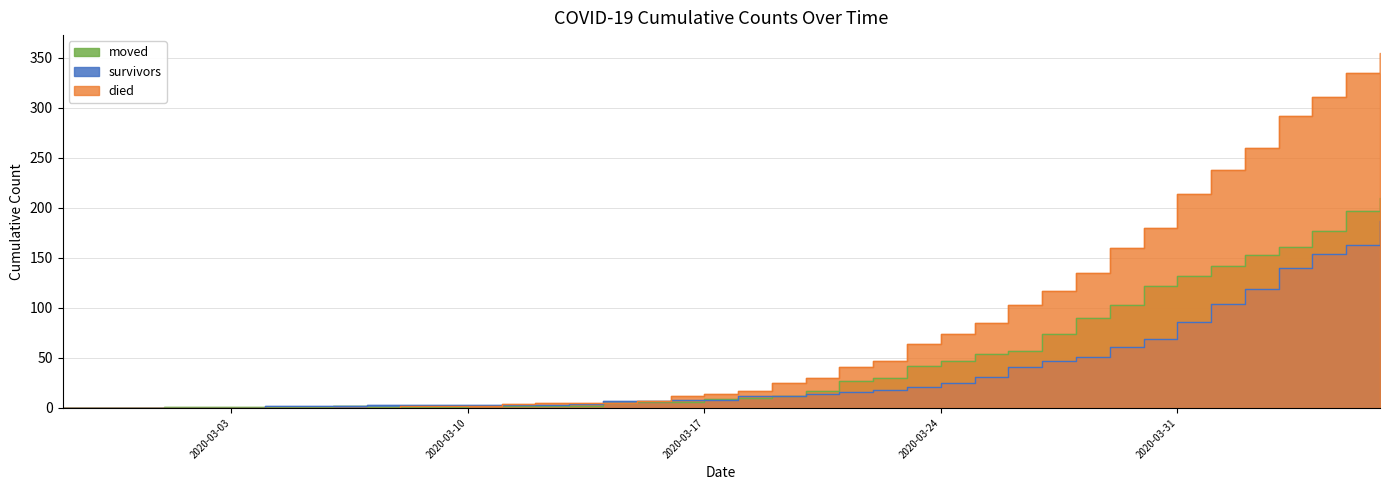

Which series has the largest total across all categories?

died